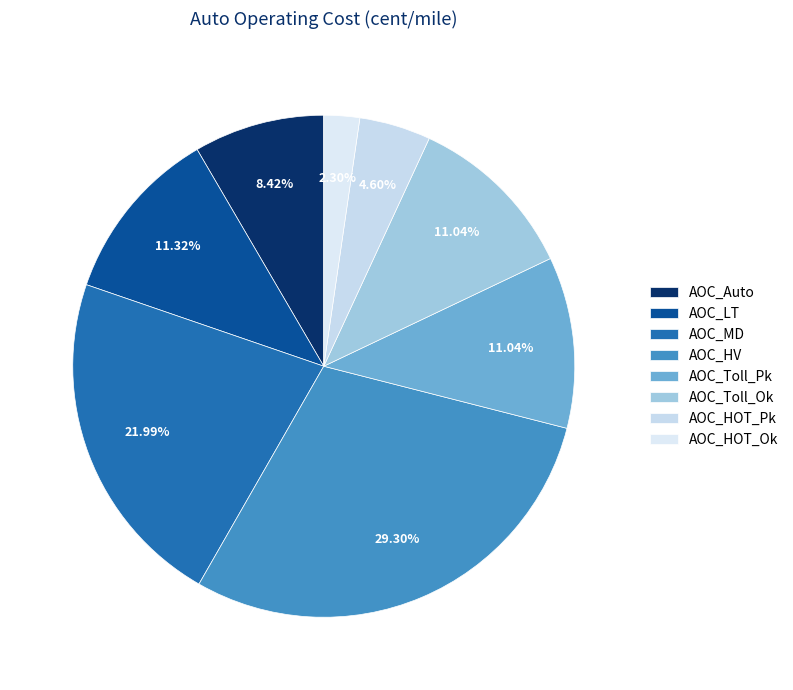

Rank the categories by value from highest to lowest.

AOC_HV, AOC_MD, AOC_LT, AOC_Toll_Pk, AOC_Toll_Ok, AOC_Auto, AOC_HOT_Pk, AOC_HOT_Ok